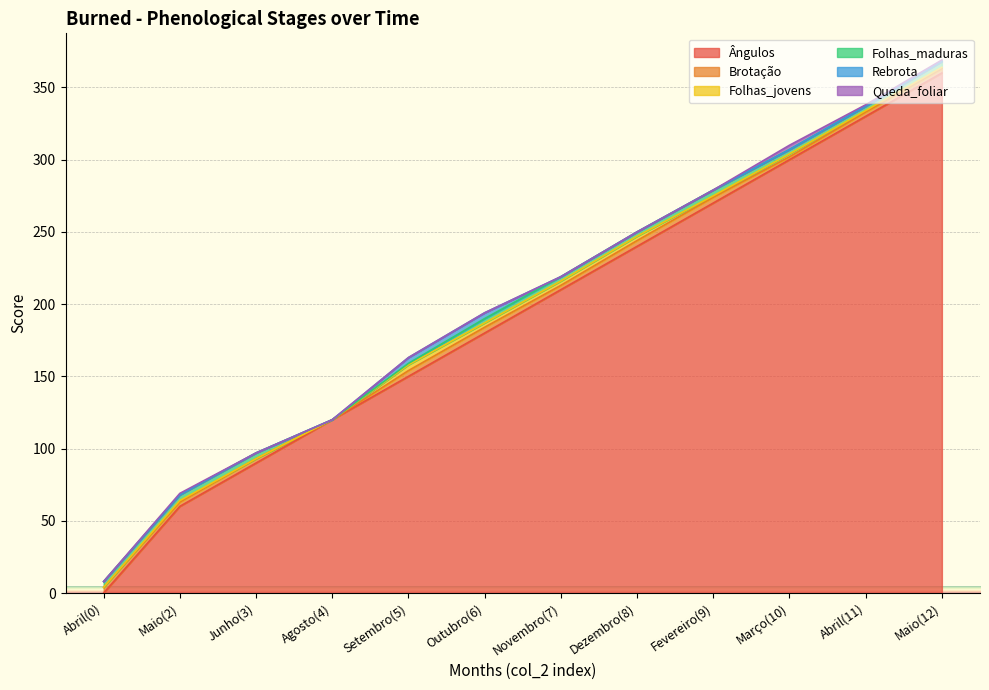

How many values in the Brotação series are below 3?

2